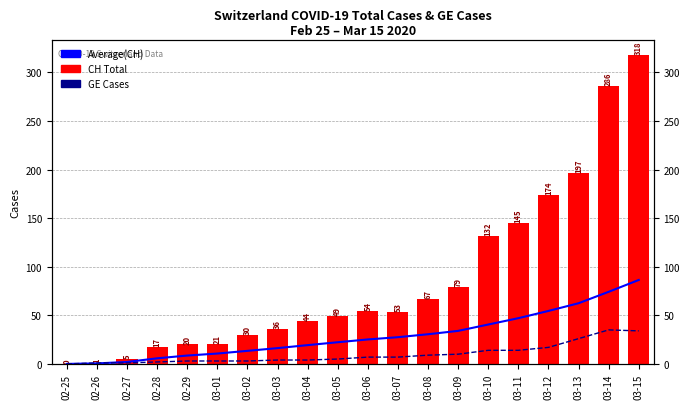

Read the Average(CH) value at 03-10.

40.5